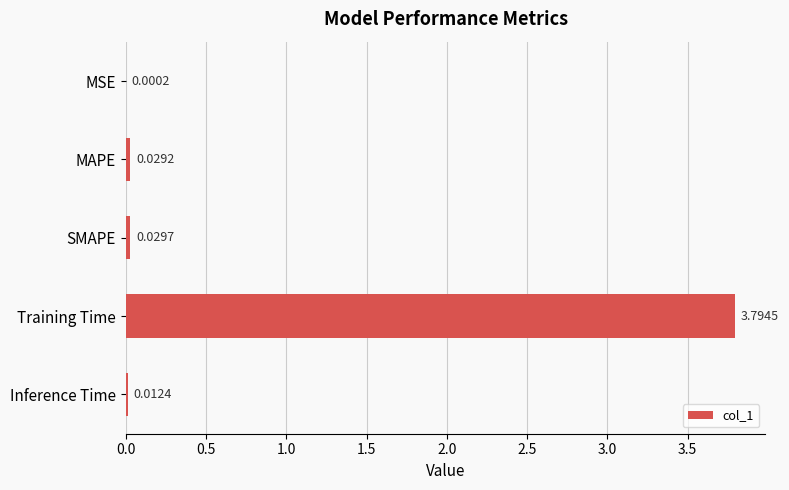

Where is the data nearest to the value 1?

SMAPE